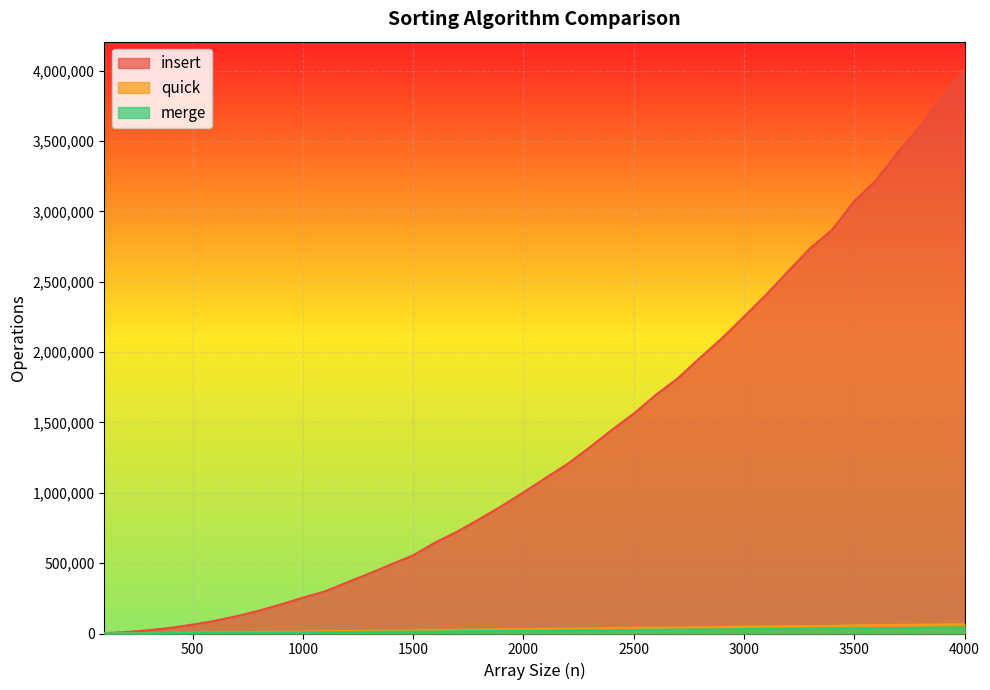

What is the difference between the maximum and minimum values in the merge series?

42282